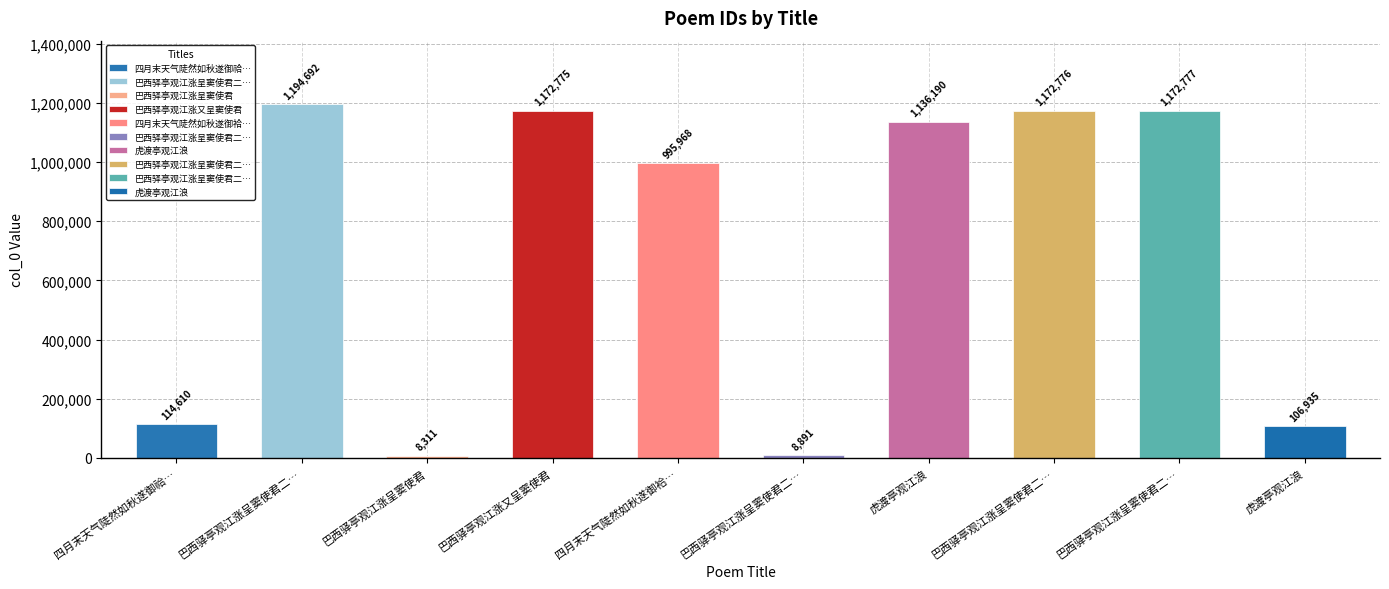

What is the maximum value shown in the chart?

1194692